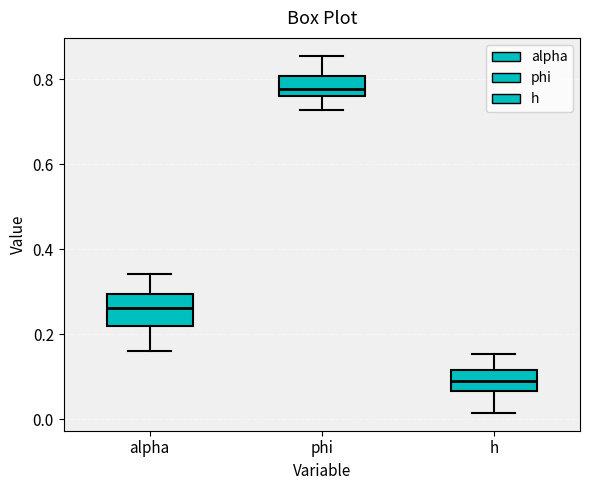

Comparing the boxes themselves (not the whiskers), which one is the tallest?

alpha